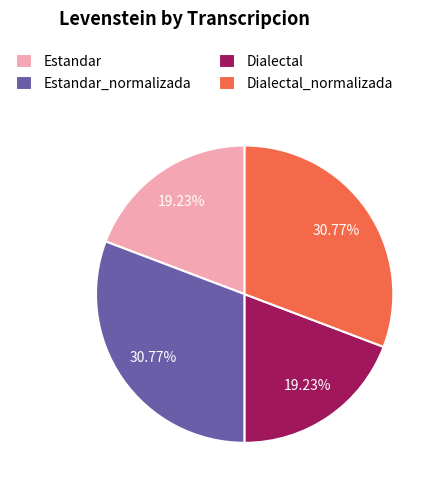

Is it true that Estandar_normalizada is 18% of the pie?

False